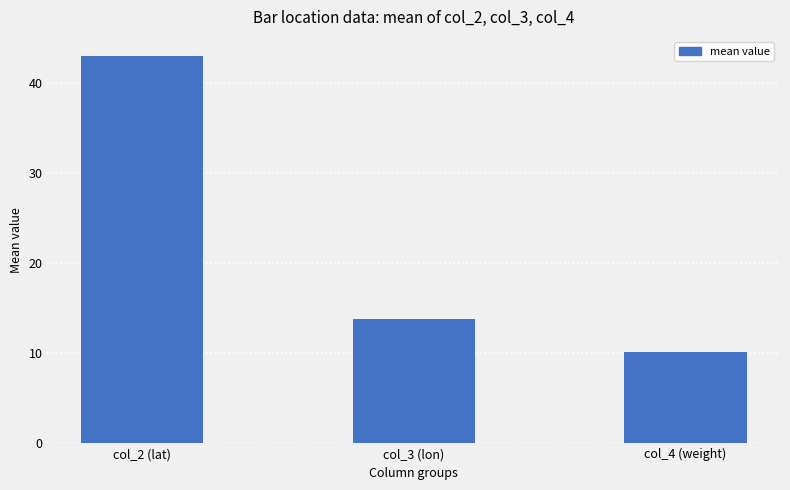

Read the value at col_4 (weight).

10.1